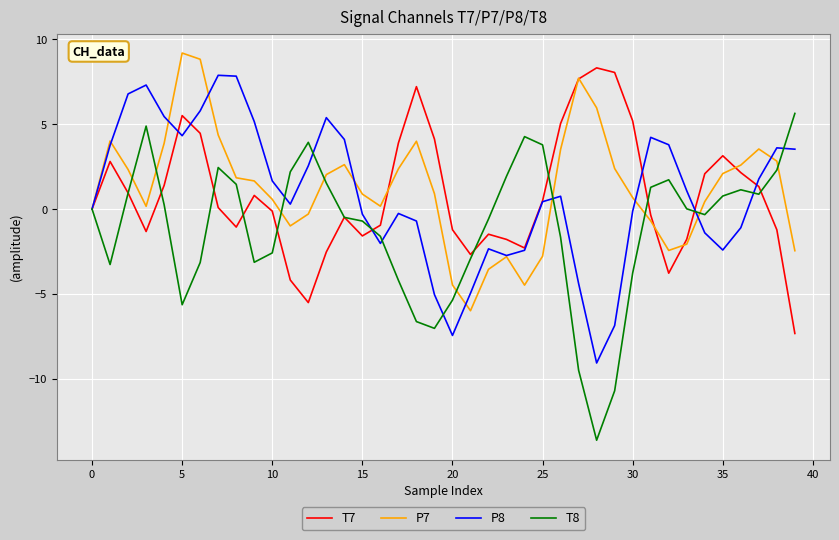

After their last crossing, which series has the higher values: T8 or P8?

T8